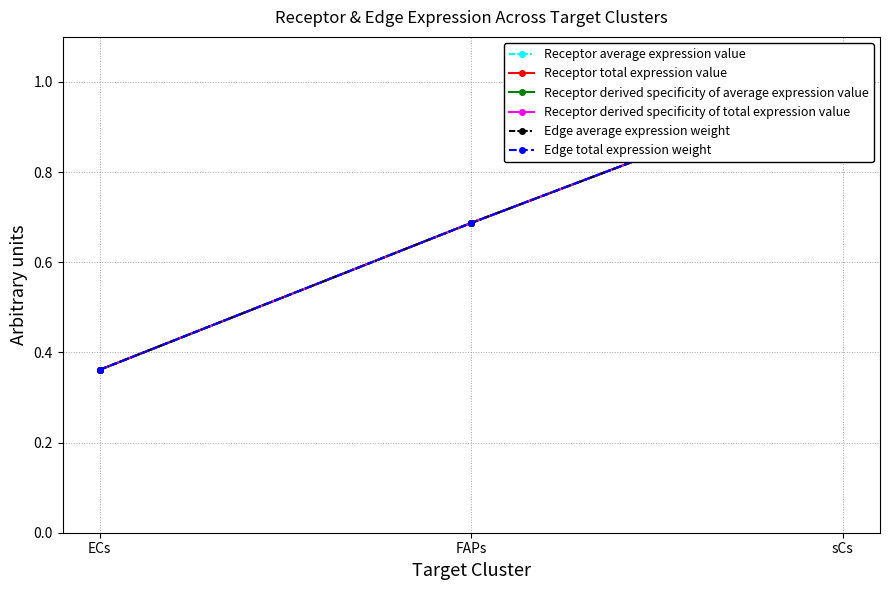

What is the difference between the maximum and minimum values in the Edge total expression weight series?

0.6